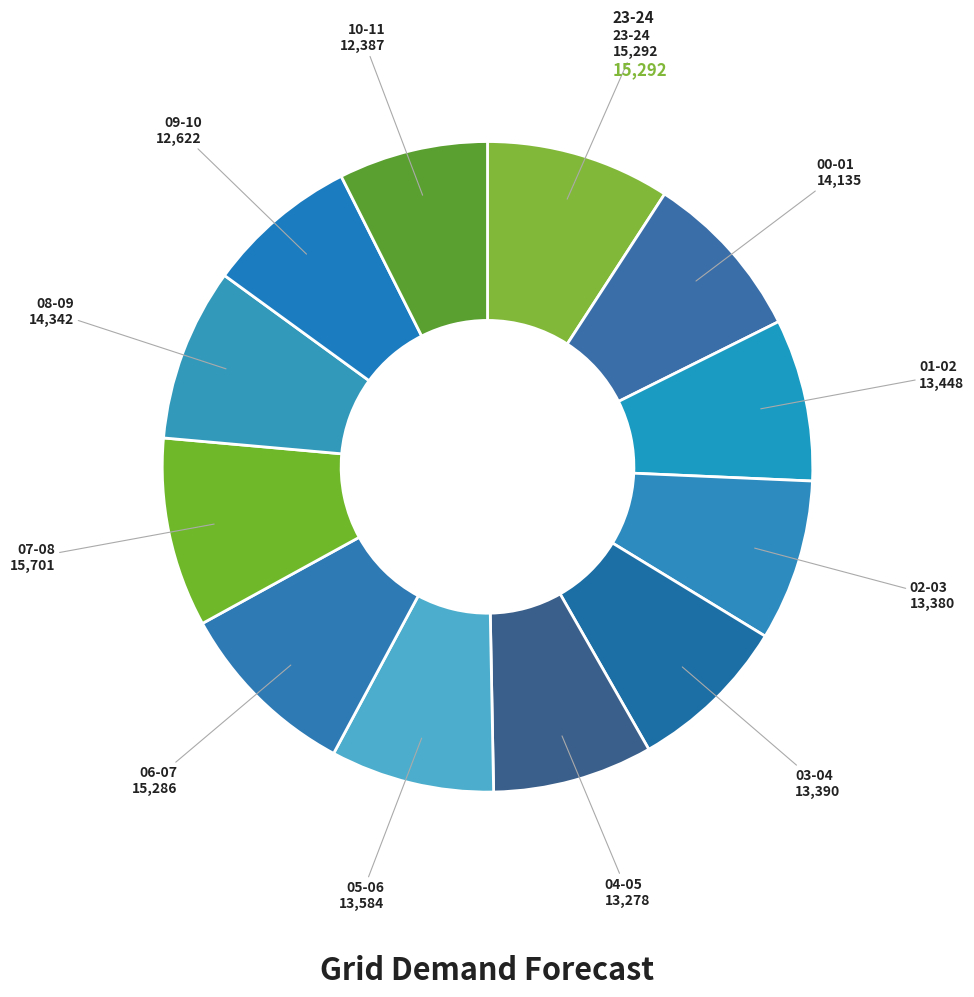

How many slices are in this pie chart?

12